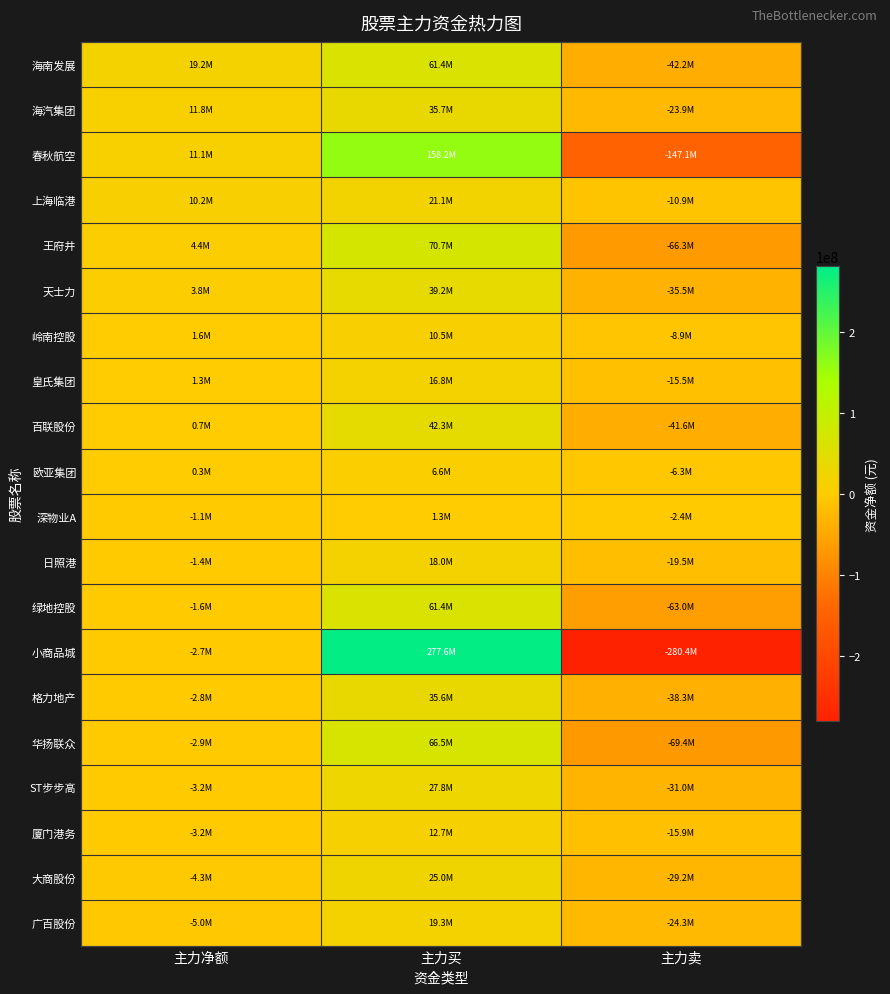

Reading right to left, list all the values displayed in this chart.

海南发展: 主力卖=-42215360	主力买=61380811	主力净额=19165451
海汽集团: 主力卖=-23907433	主力买=35733443	主力净额=11826010
春秋航空: 主力卖=-147112153	主力买=158182720	主力净额=11070567
上海临港: 主力卖=-10938933	主力买=21103783	主力净额=10164850
王府井: 主力卖=-66308985	主力买=70695198	主力净额=4386213
天士力: 主力卖=-35485980	主力买=39241675	主力净额=3755695
岭南控股: 主力卖=-8898567	主力买=10498669	主力净额=1600102
皇氏集团: 主力卖=-15549636	主力买=16800324	主力净额=1250688
百联股份: 主力卖=-41598526	主力买=42337271	主力净额=738745
欧亚集团: 主力卖=-6260902	主力买=6551020	主力净额=290118
深物业A: 主力卖=-2403774	主力买=1277395	主力净额=-1126379
日照港: 主力卖=-19450350	主力买=18046481	主力净额=-1403869
绿地控股: 主力卖=-63022798	主力买=61384976	主力净额=-1637822
小商品城: 主力卖=-280376863	主力买=277634977	主力净额=-2741886
格力地产: 主力卖=-38319635	主力买=35558221	主力净额=-2761414
华扬联众: 主力卖=-69355058	主力买=66498252	主力净额=-2856806
ST步步高: 主力卖=-30960408	主力买=27802711	主力净额=-3157697
厦门港务: 主力卖=-15903517	主力买=12690090	主力净额=-3213427
大商股份: 主力卖=-29224314	主力买=24962012	主力净额=-4262302
广百股份: 主力卖=-24343382	主力买=19302859	主力净额=-5040523